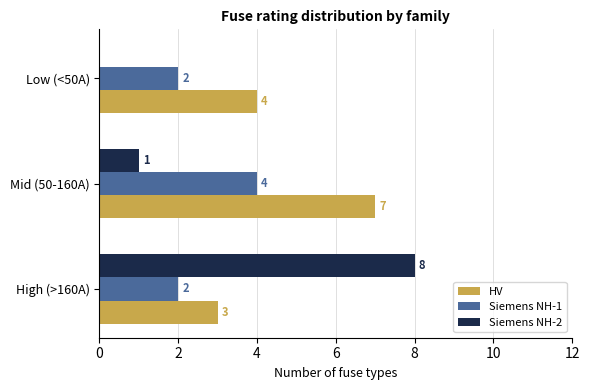

Count the number of categories in the chart.

3